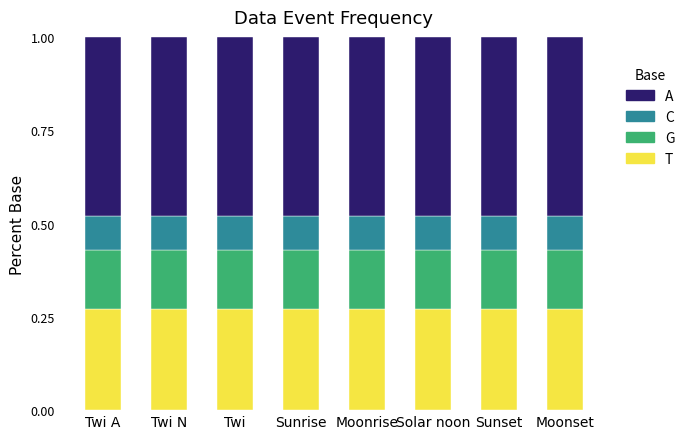

Is it true that T equals 0.5 at Solar noon?

False